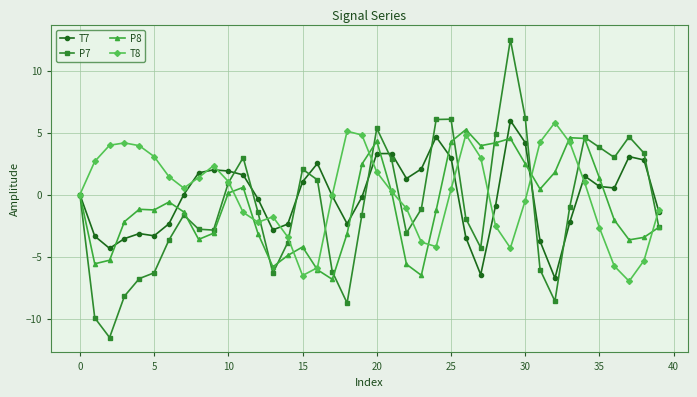

What is the value of the T7 point at the 7th from the left?

-2.4